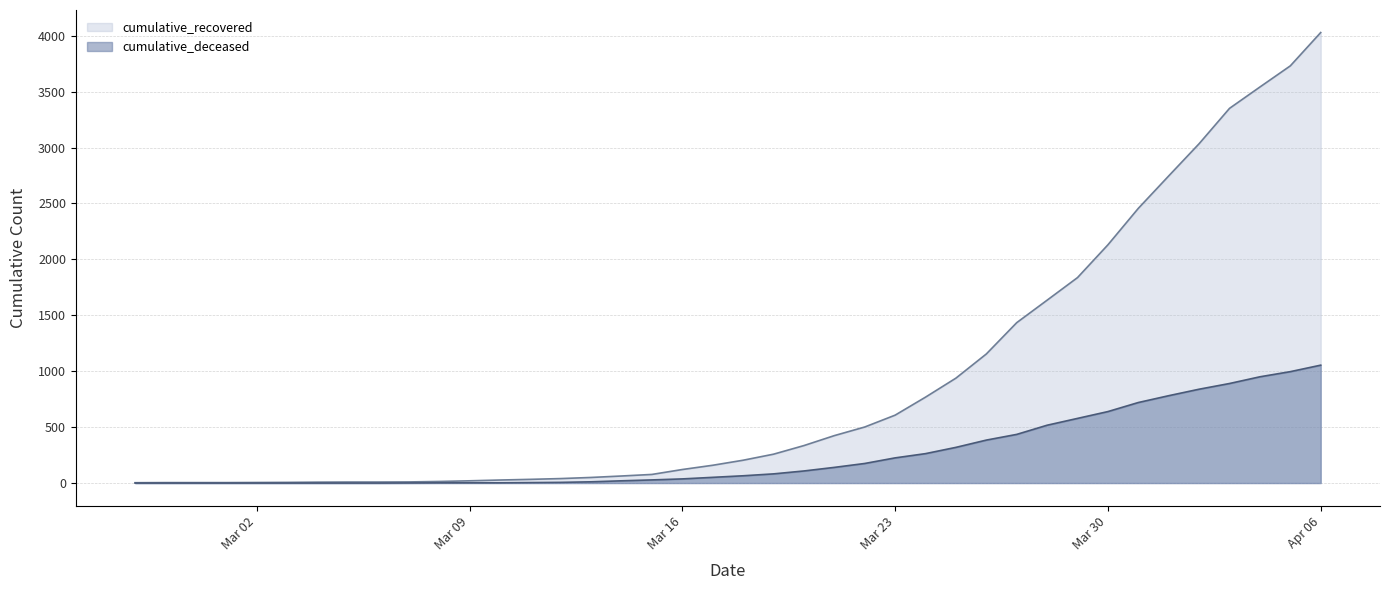

True or false: cumulative_recovered and cumulative_deceased cross at least once.

False